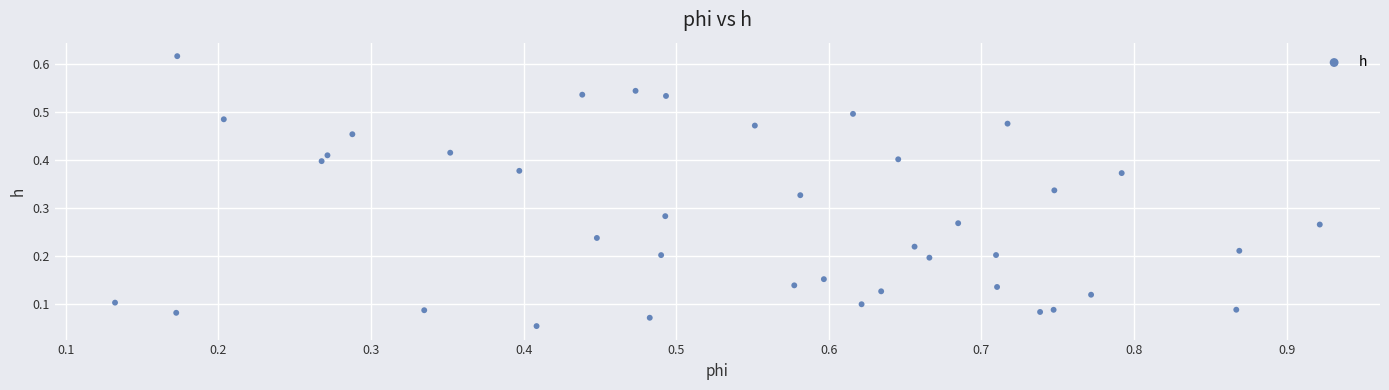

What is the range of X values (max minus min)?

0.8